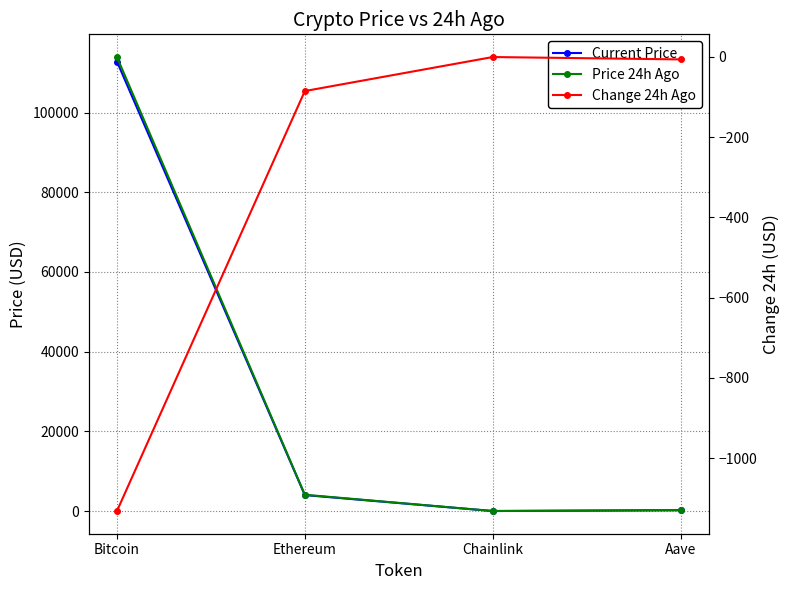

The Change 24h Ago series shows -6.3 at Aave. True or false?

True